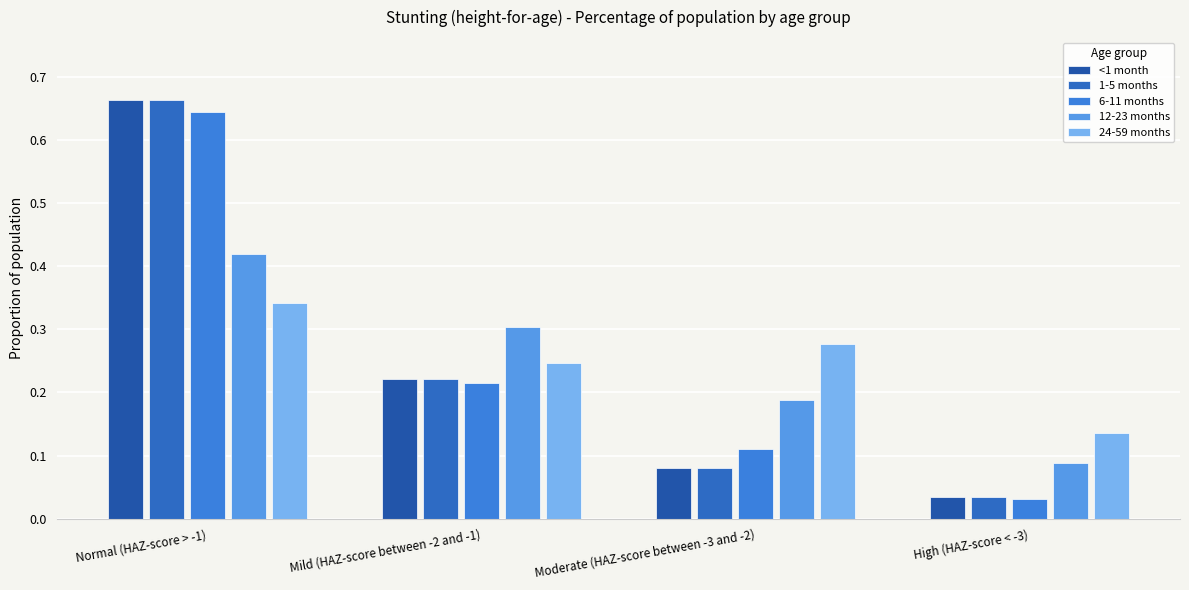

What is the approximate value of 6-11 months at Mild (HAZ-score between -2 and -1)?

0.2